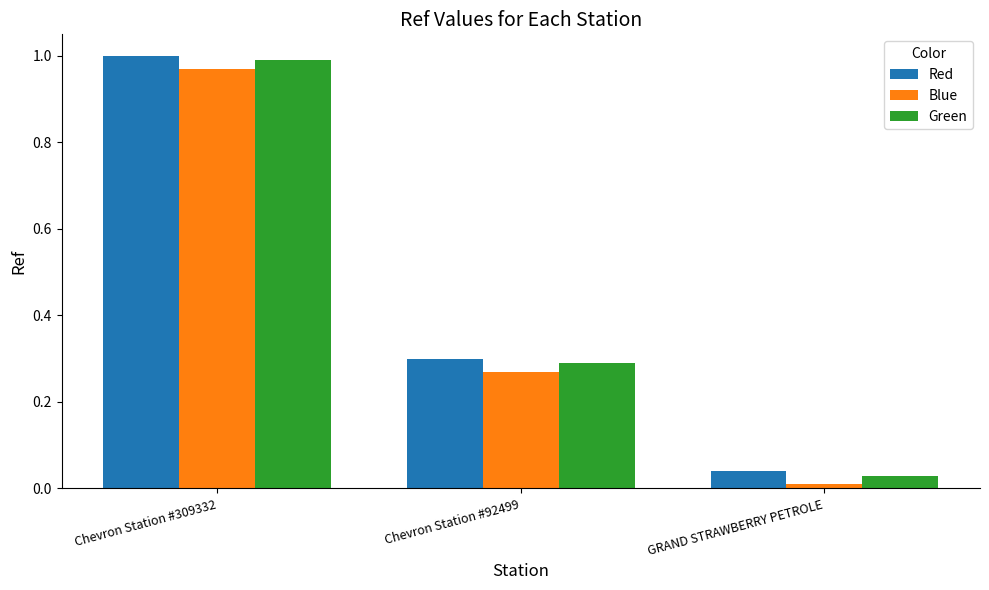

How many groups of bars are there?

3